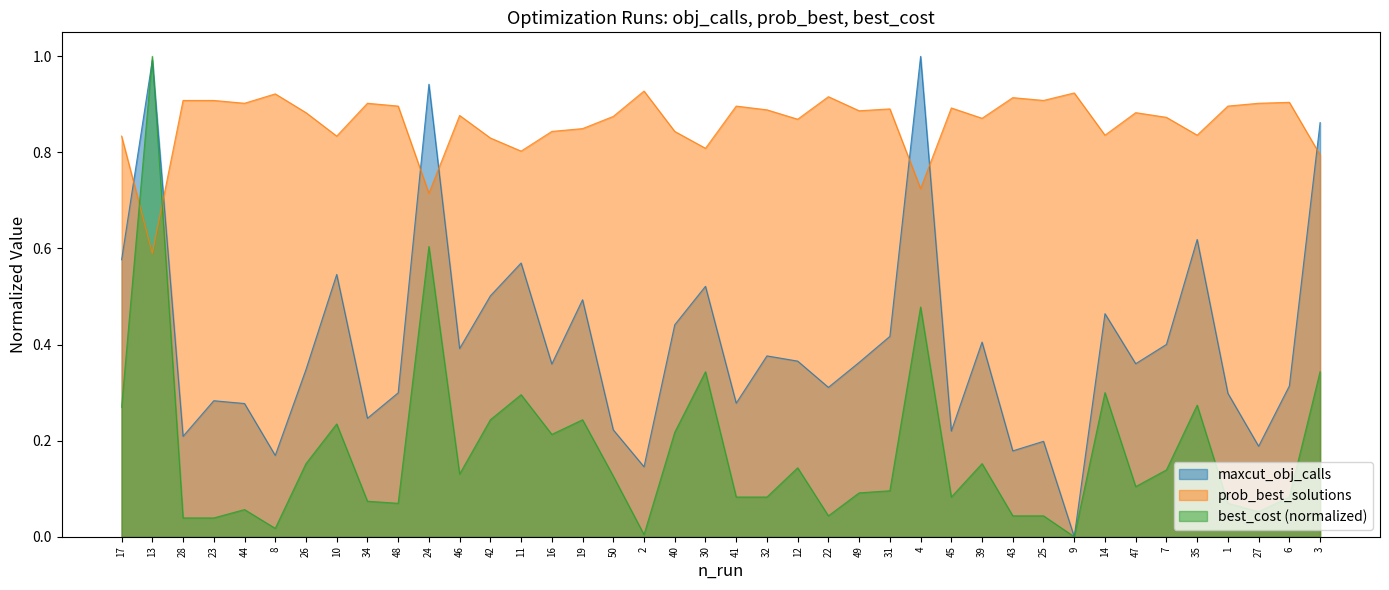

Does the chart display data point markers on the line(s)?

No